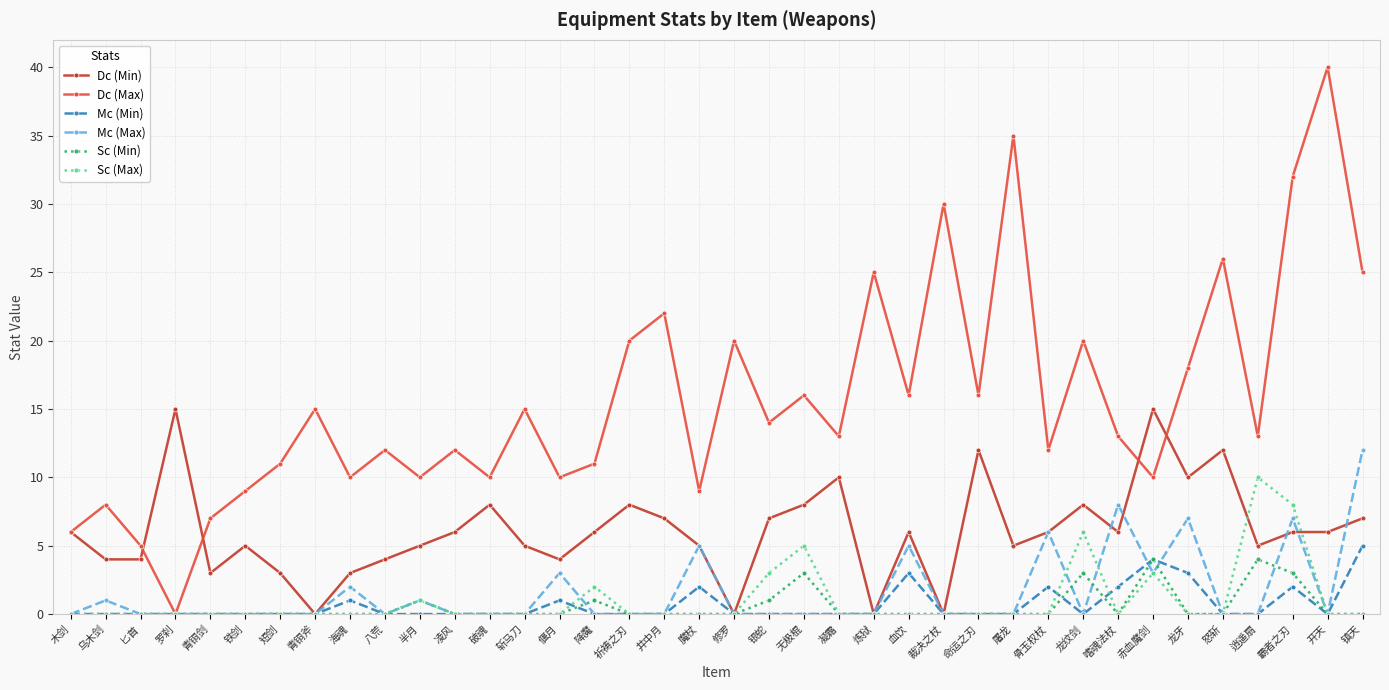

In Dc (Max), how many points are lower than both neighbors (excluding endpoints)?

13